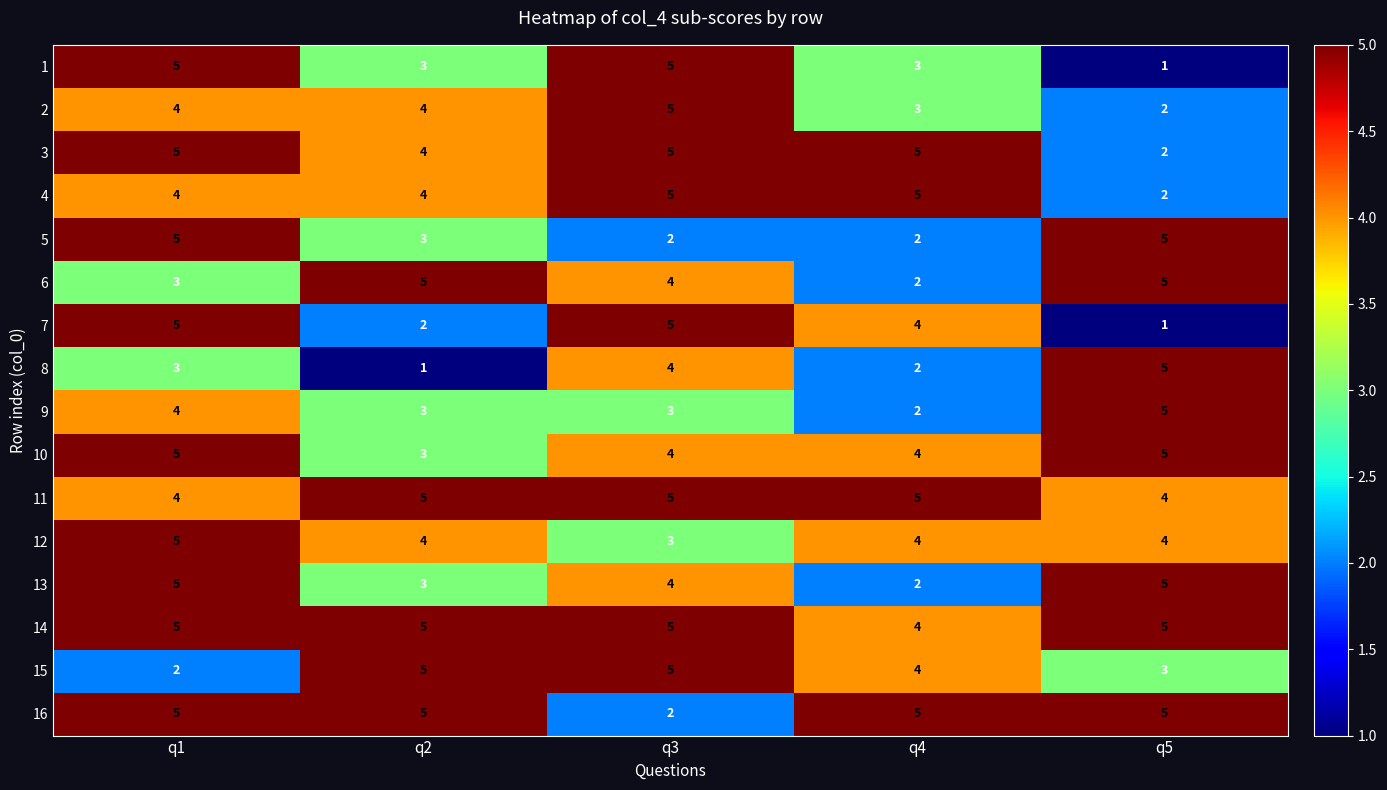

True or false: 13 has a value of 2 at q4.

True